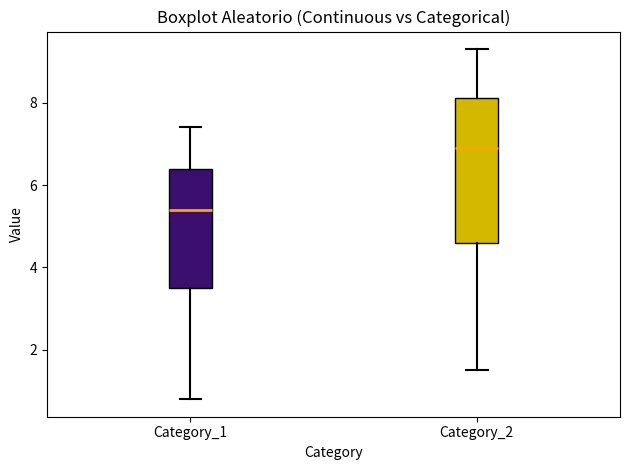

Which box has the lowest median line?

Category_1